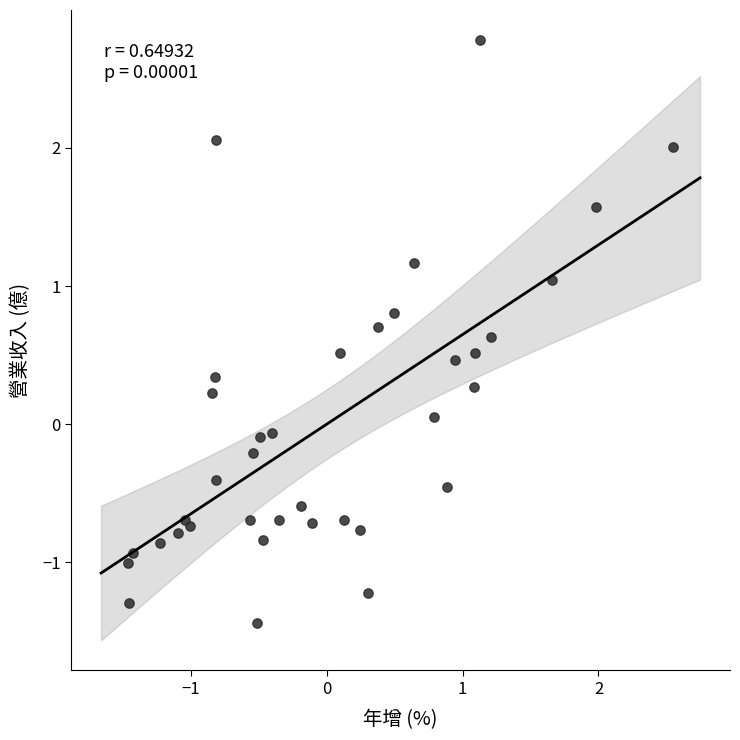

What is the range of Y values (max minus min)?

4.2